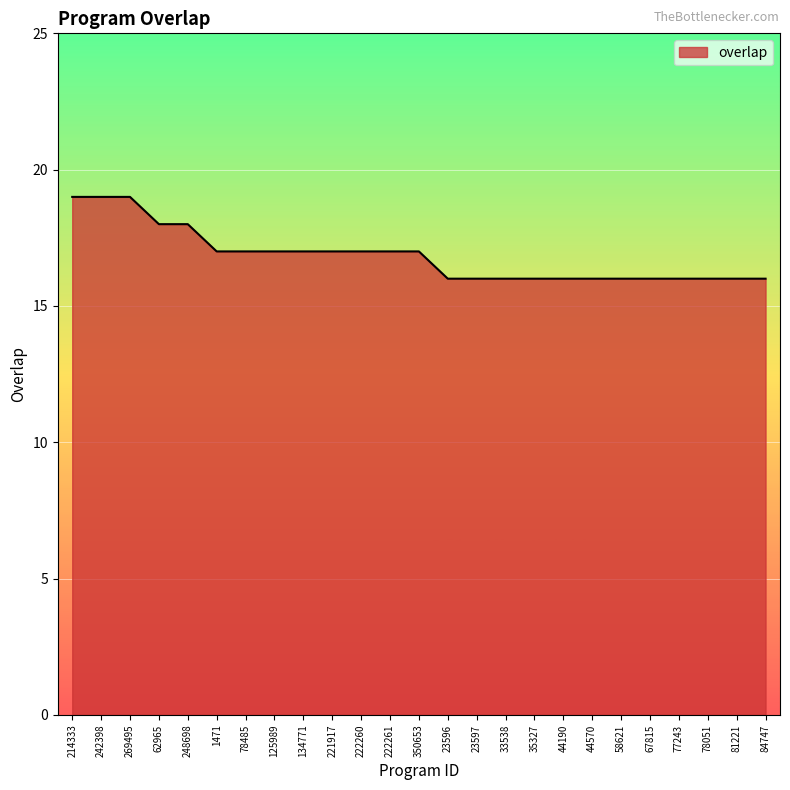

What is the difference between the maximum and minimum values?

3